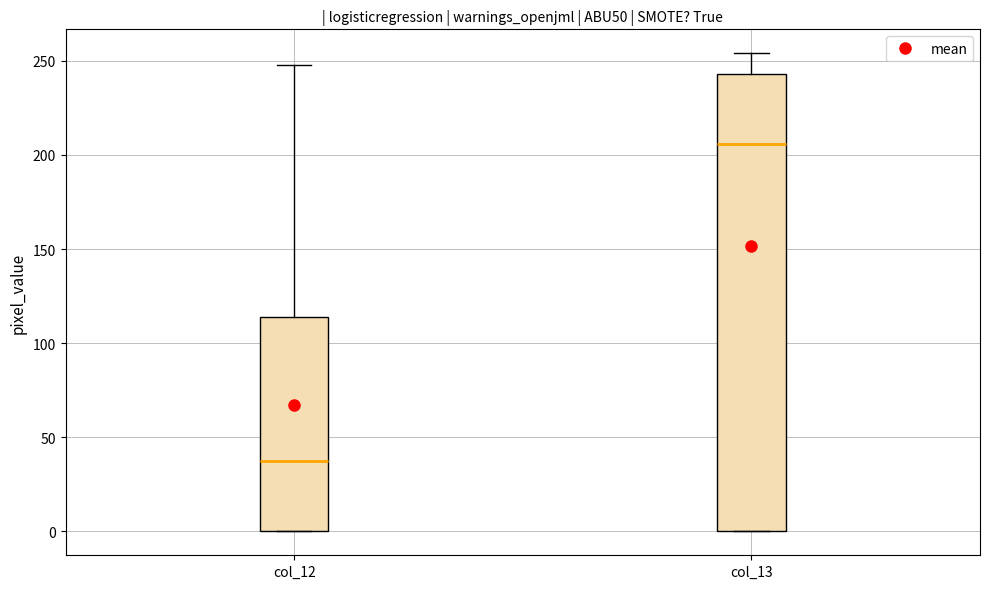

Which box is the tallest, from its lower edge to its upper edge?

col_13